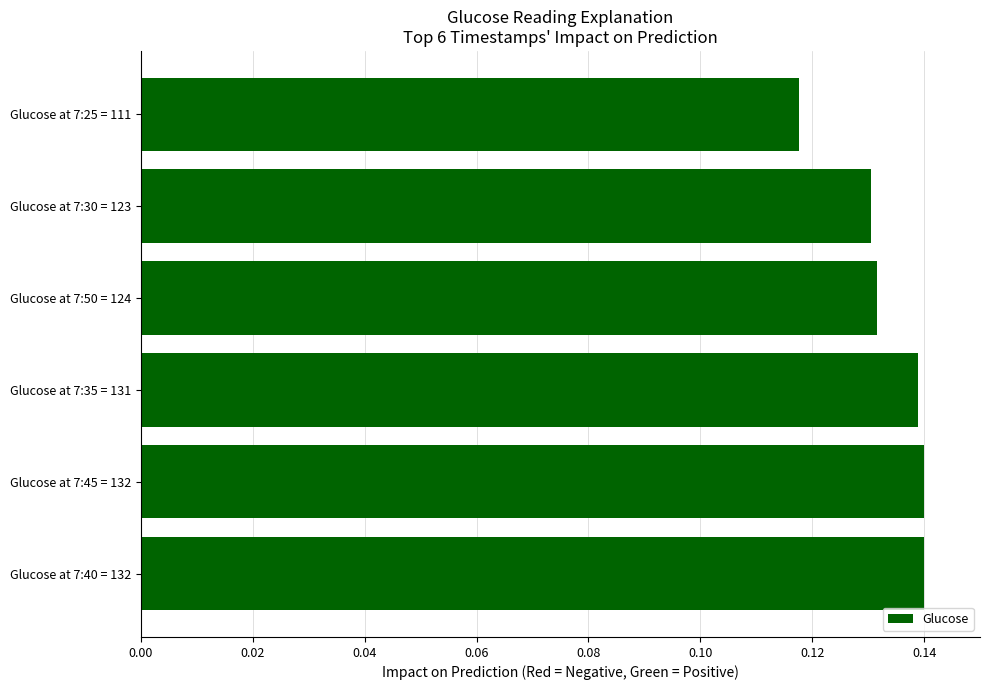

True or false: the data shows 0.2 at Glucose at 7:25 = 111.

False